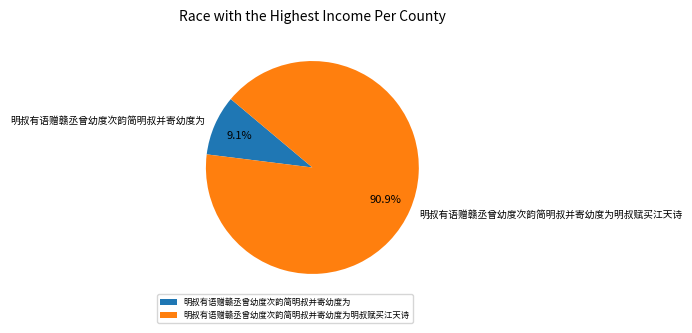

How many slices are in this pie chart?

2